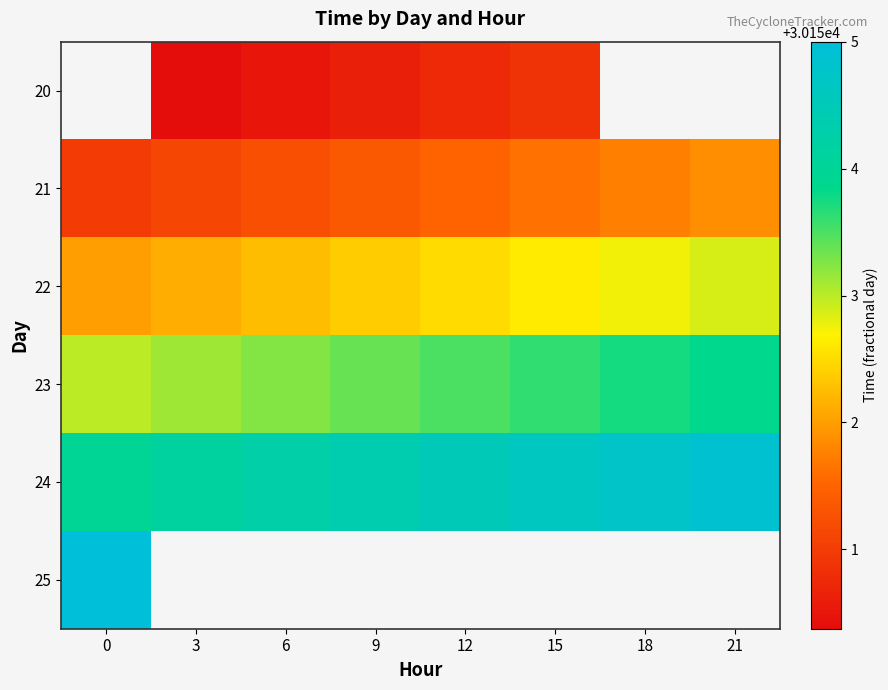

What is the difference between the 23 values at 3 and 15?

0.5